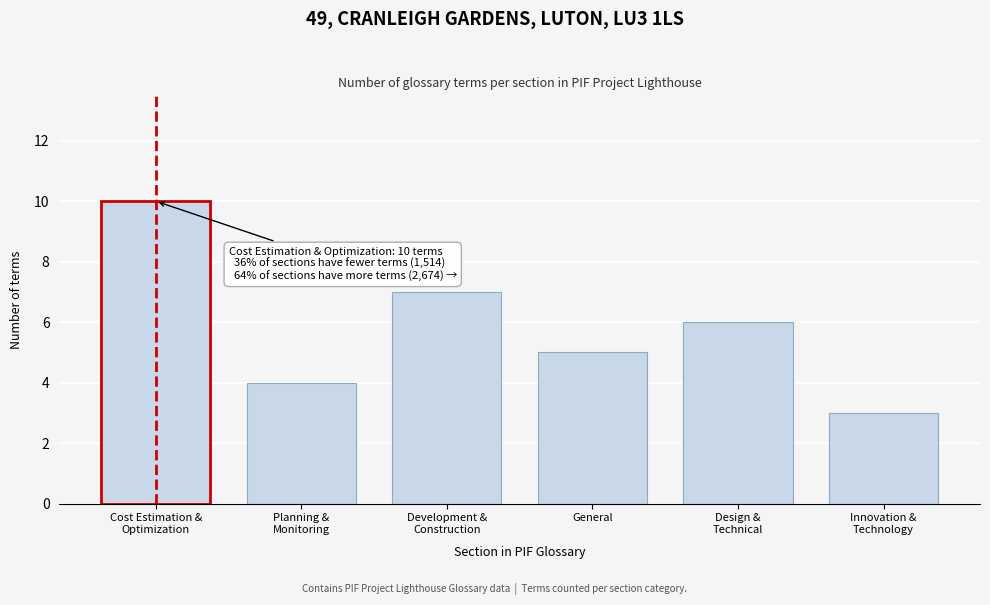

Reading left to right, what are all the values shown in this chart?

10	4	7	5	6	3